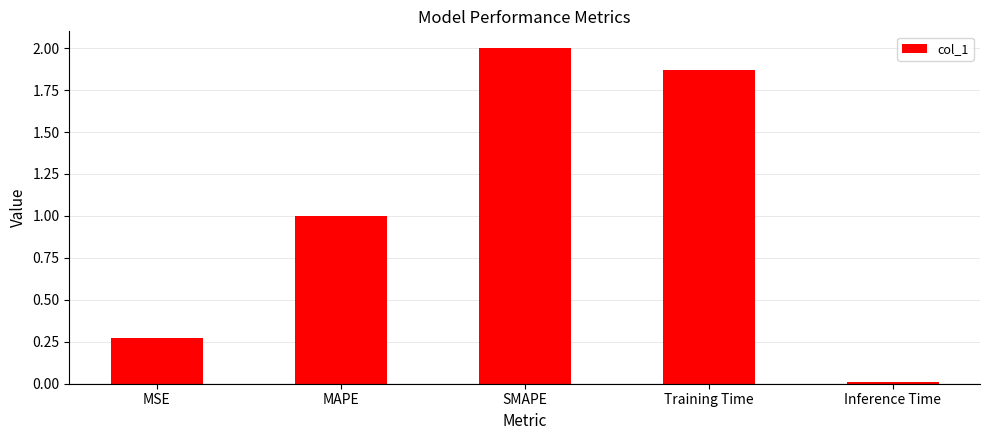

What is the sum of all values?

5.2